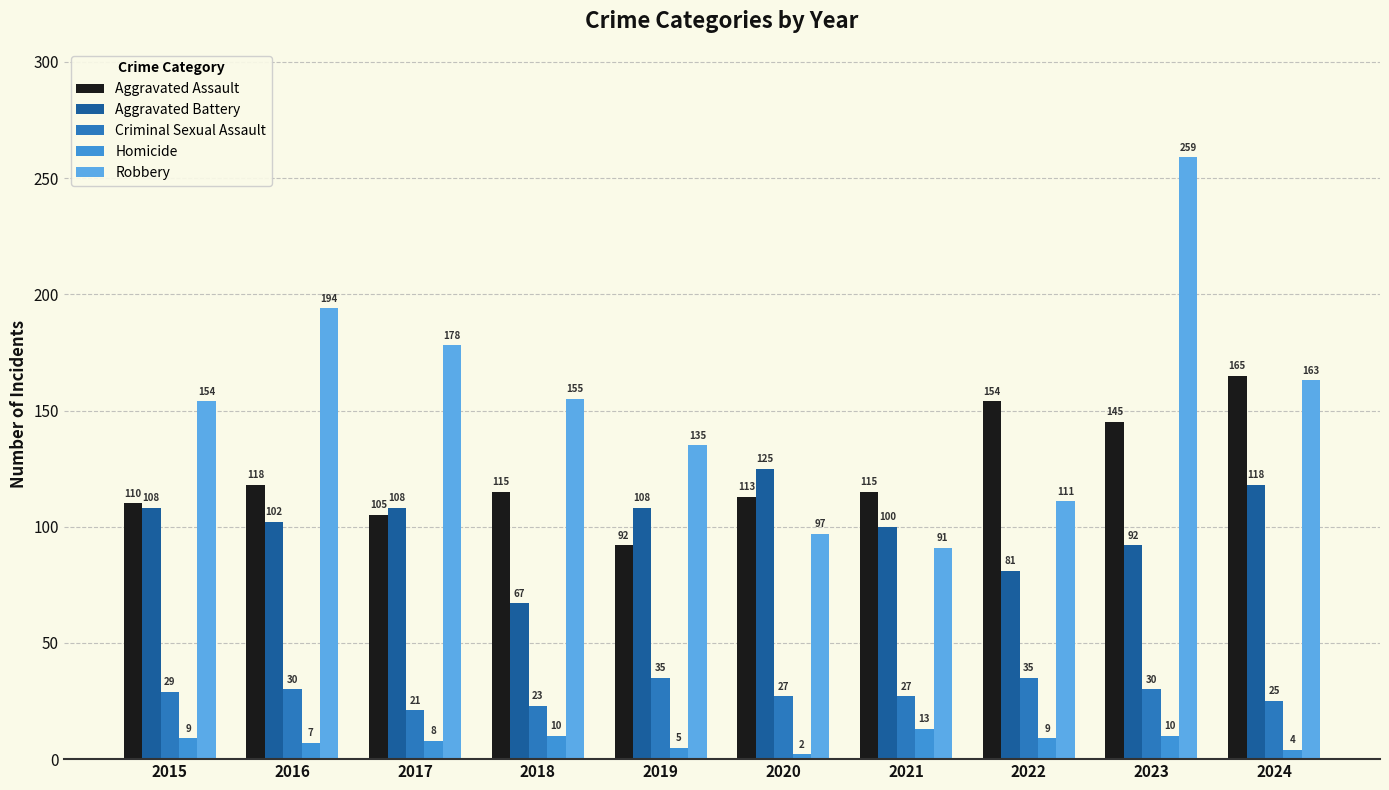

What is the sum of all Robbery values?

1537